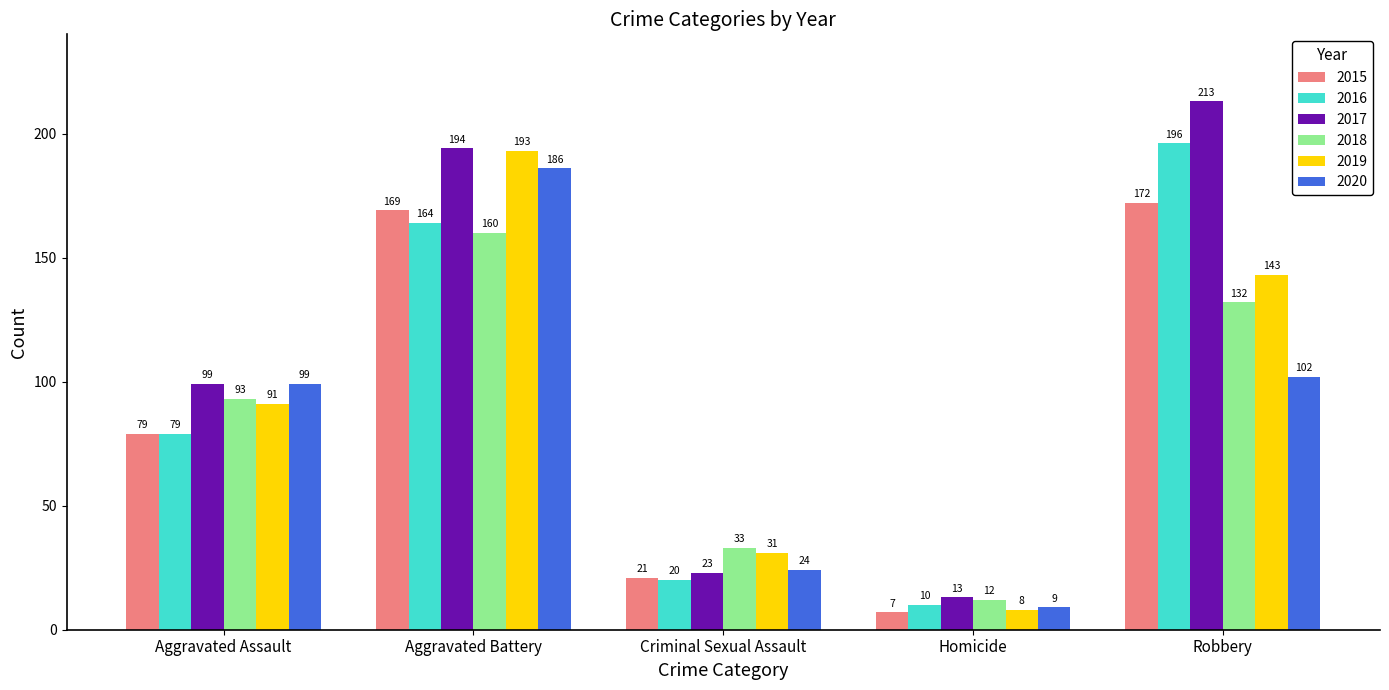

Between Homicide and Robbery, which series saw the biggest shift?

2017